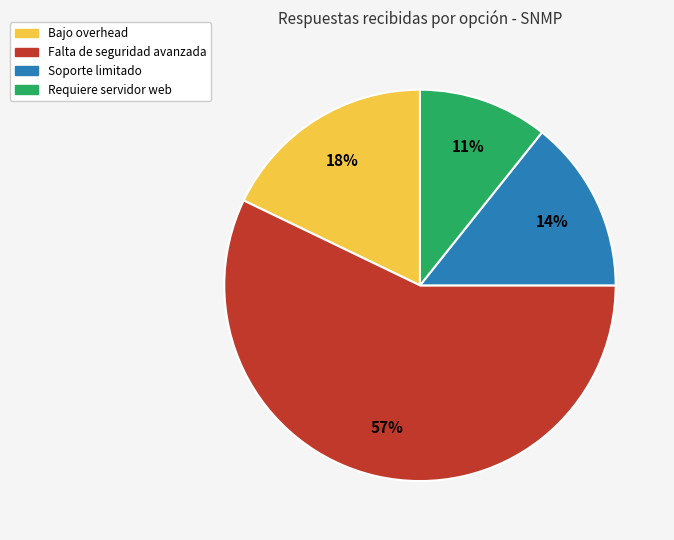

Is there any slice that represents more than half of the pie?

Yes